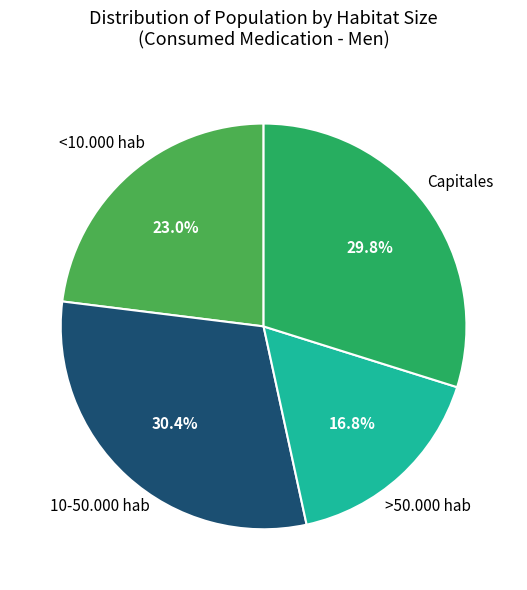

Does any single category account for the majority?

No